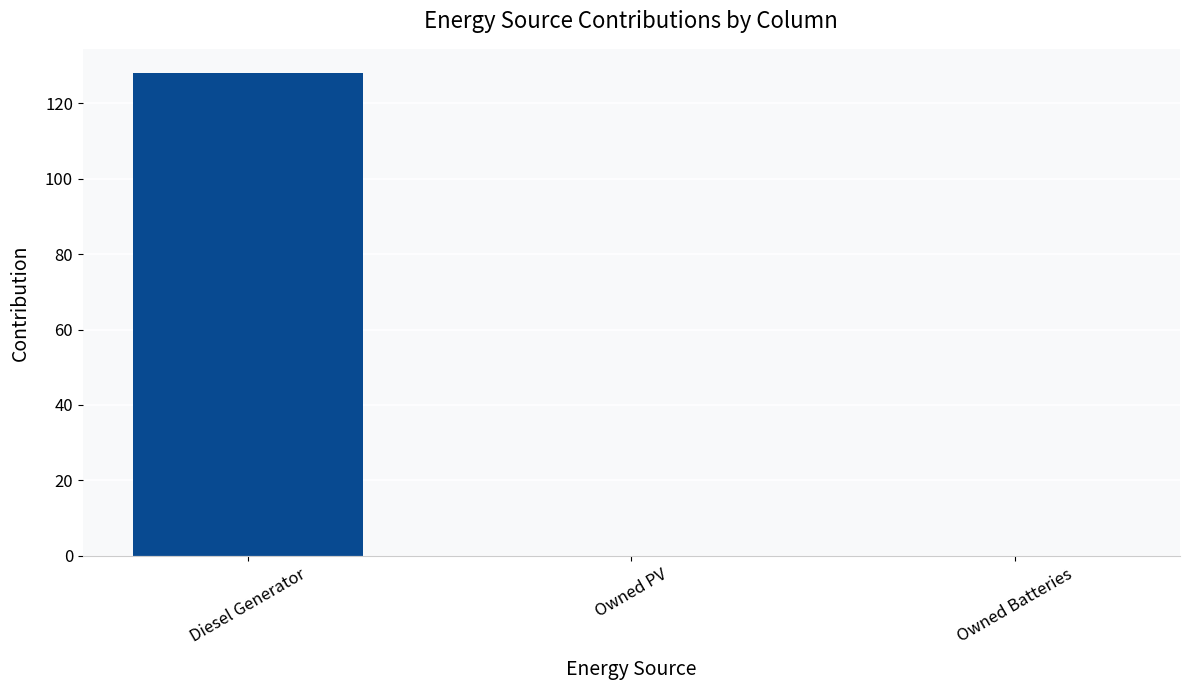

What is the sum of the values at Owned PV and Diesel Generator?

128.0